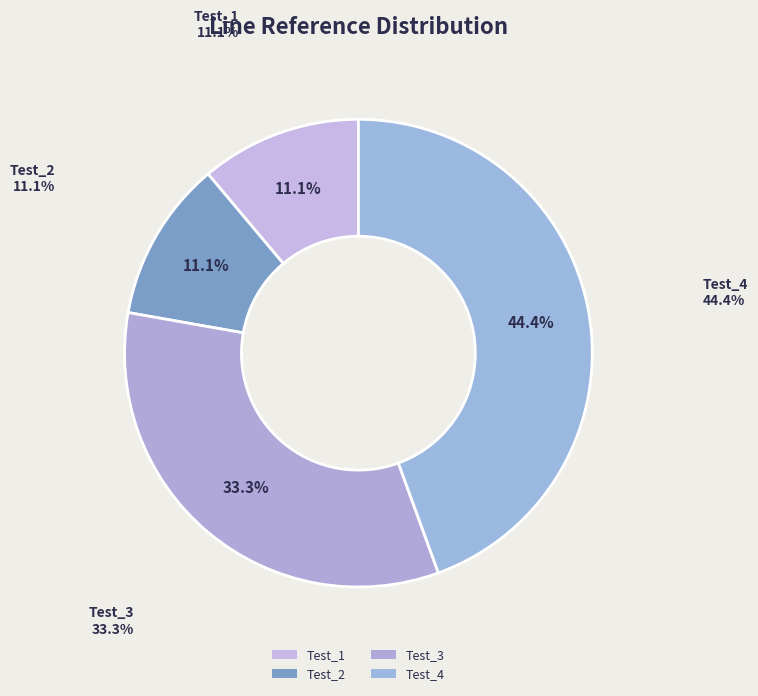

To the nearest percent, what is the difference between the Test_1 and Test_4 slice percentages?

33%